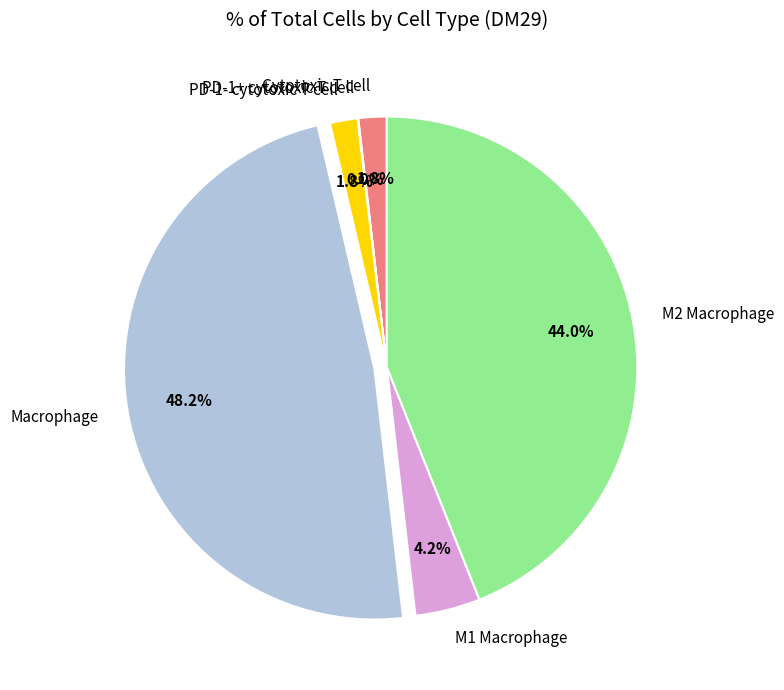

Does M2 Macrophage represent more than half of the total?

No